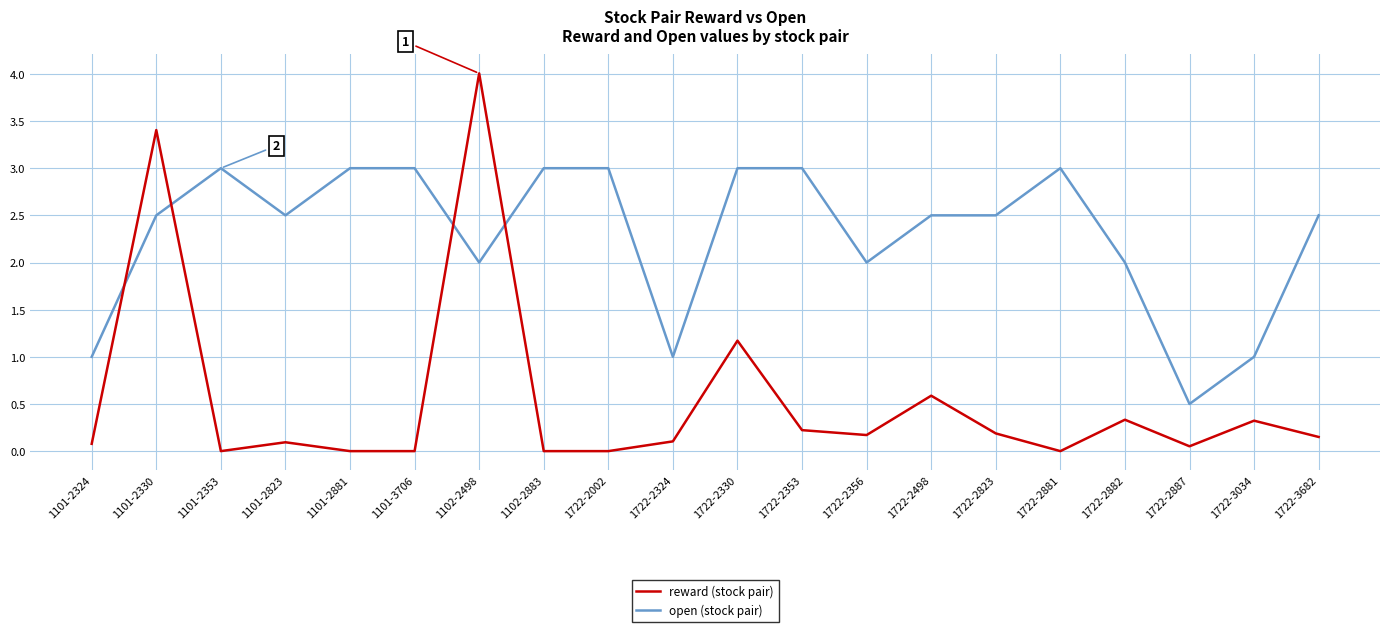

What position from the left is 1722-2823?

15